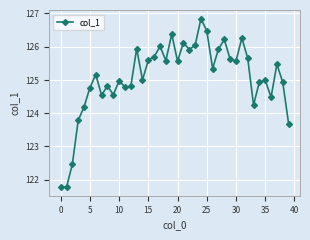

What is the sum of all values?

5002.9